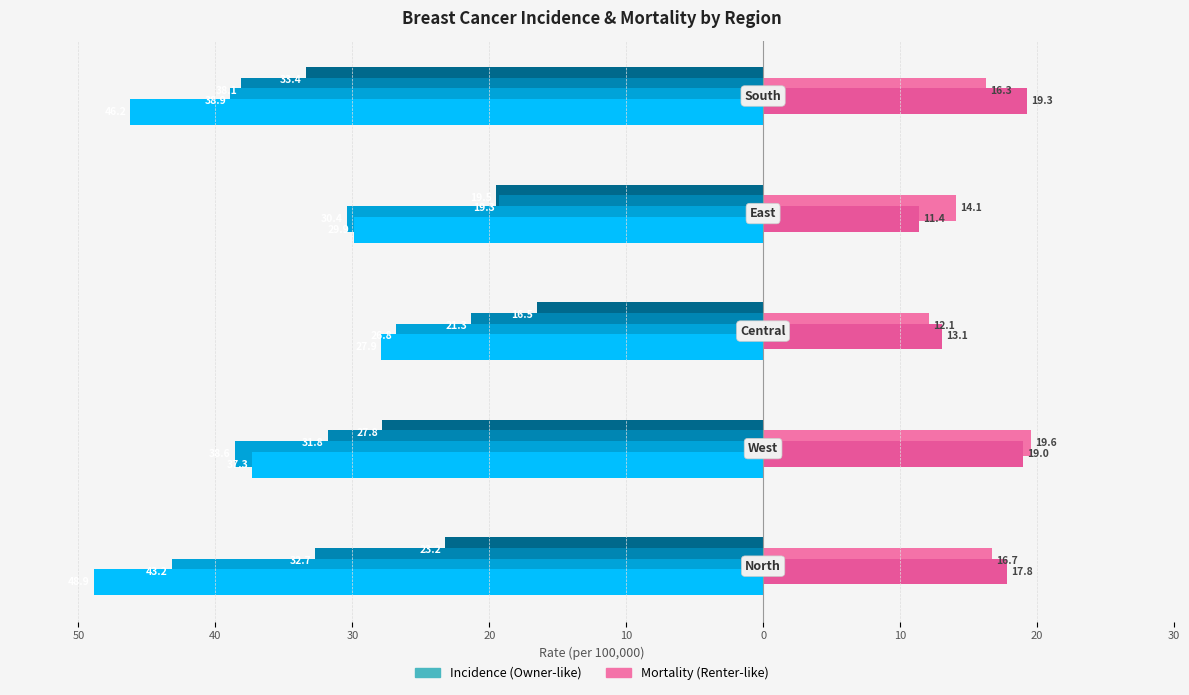

Reading left to right, list all the values displayed in this chart.

B_C2002: 50=-23.2	40=-27.8	30=-16.5	20=-19.5	10=-33.4
B_C2008: 50=-32.7	40=-31.8	30=-21.3	20=-19.3	10=-38.1
B_C2012: 50=-43.2	40=-38.6	30=-26.8	20=-30.4	10=-38.9
BC_2018: 50=-48.9	40=-37.3	30=-27.9	20=-29.9	10=-46.2
B_C2002Mort: 50=16.7	40=19.6	30=12.1	20=14.1	10=16.3
B_C2008Mort: 50=17.8	40=19.0	30=13.1	20=11.4	10=19.3